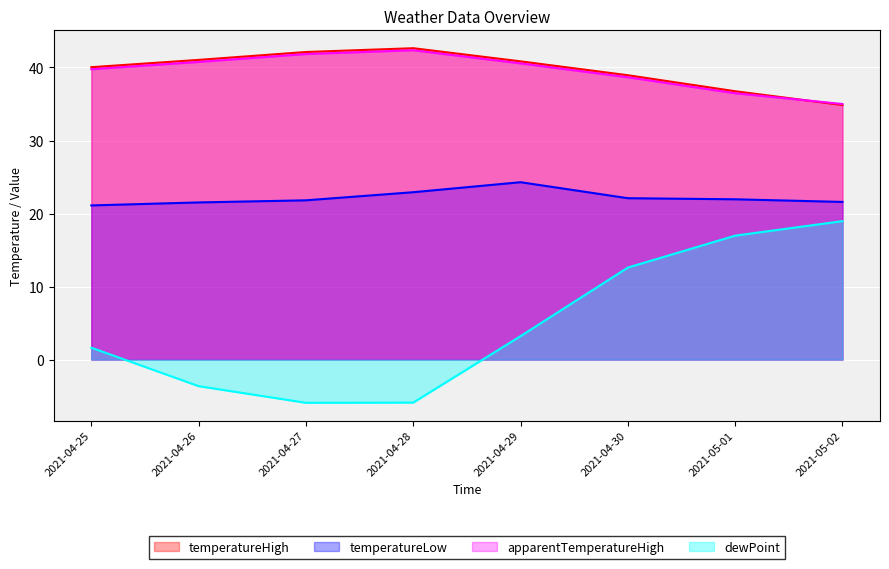

Which series has the largest range (max minus min)?

dewPoint